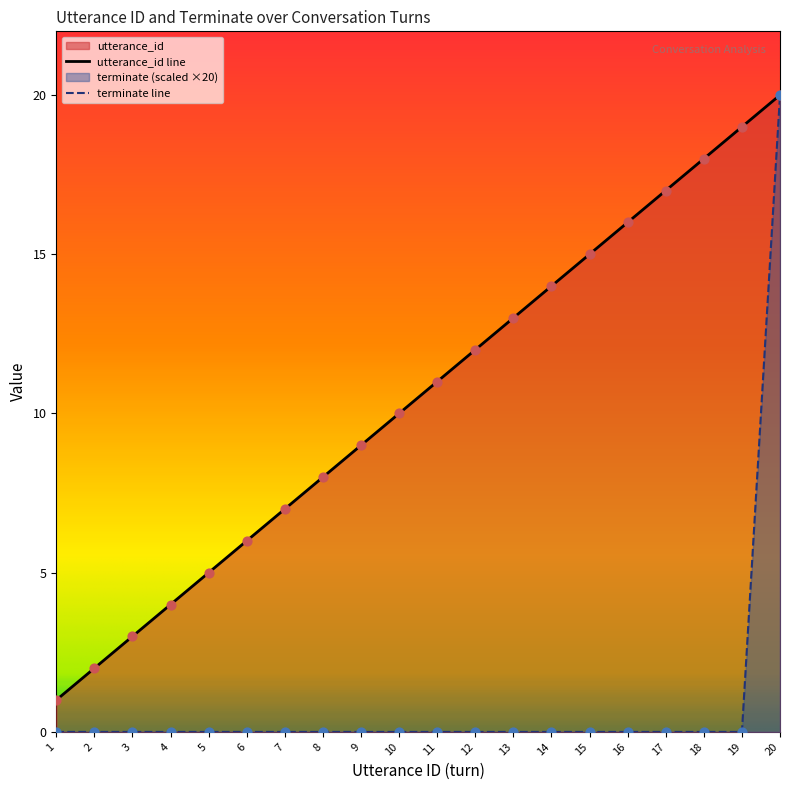

What is the total value across all series at 7?

7